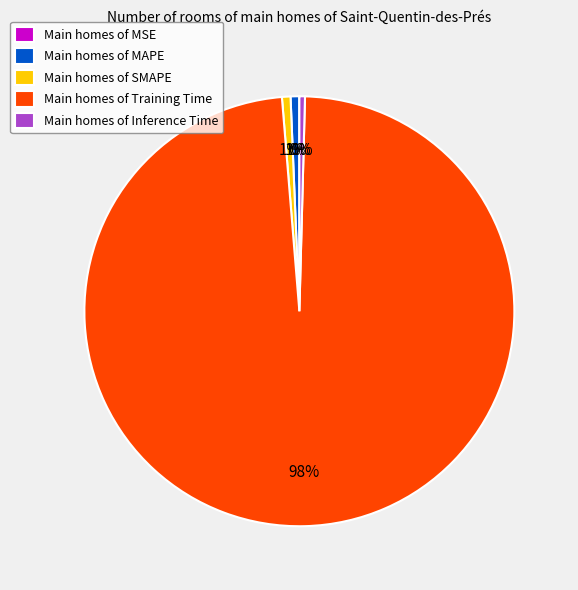

Does any single category account for the majority?

Yes